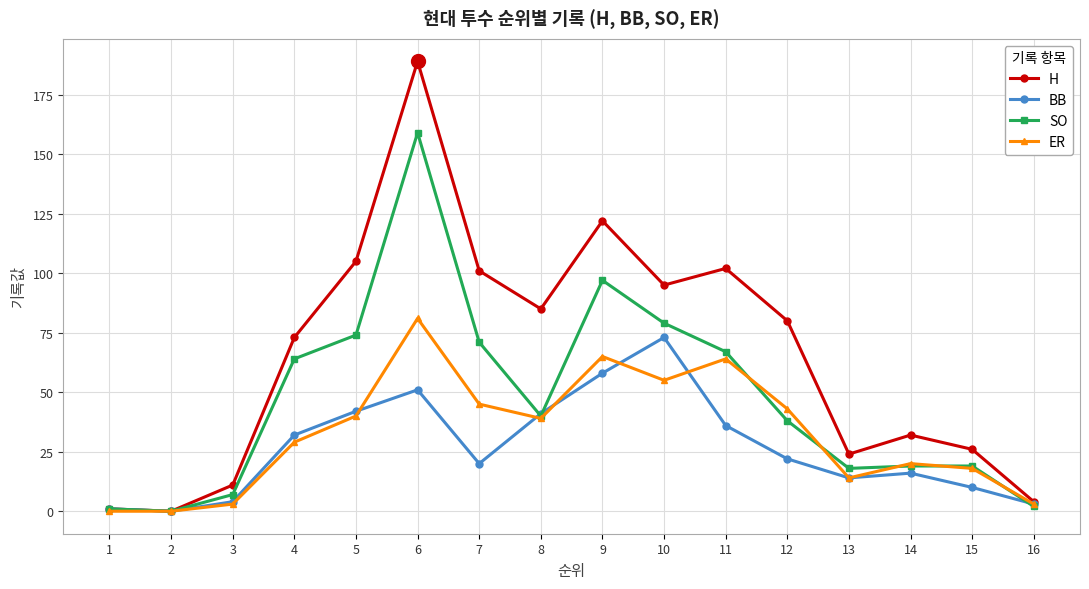

At 10, list the series in order from largest to smallest.

H, SO, BB, ER